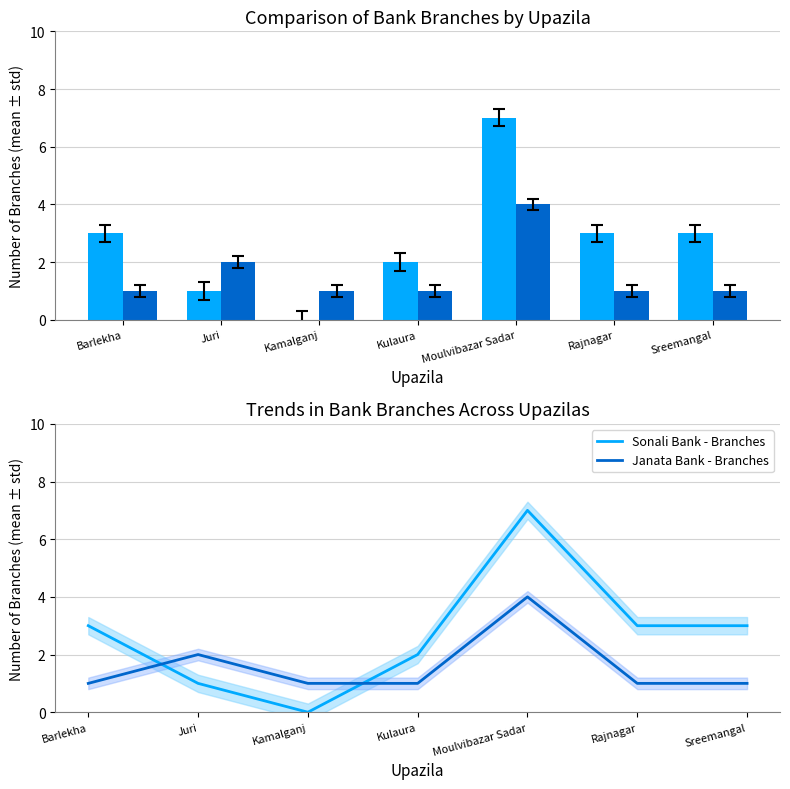

Reading left to right, transcribe all the data shown in this chart.

Sonali Bank - Branches: Barlekha=3	Juri=1	Kamalganj=0	Kulaura=2	Moulvibazar Sadar=7	Rajnagar=3	Sreemangal=3
Janata Bank - Branches: Barlekha=1	Juri=2	Kamalganj=1	Kulaura=1	Moulvibazar Sadar=4	Rajnagar=1	Sreemangal=1